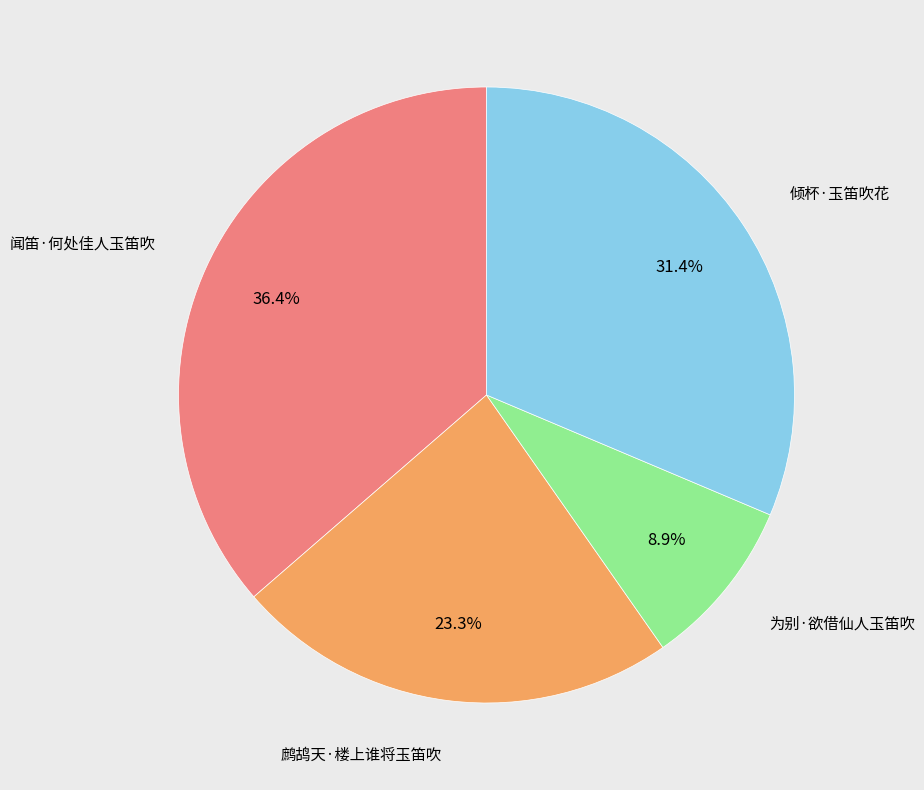

Does any single category account for the majority?

No